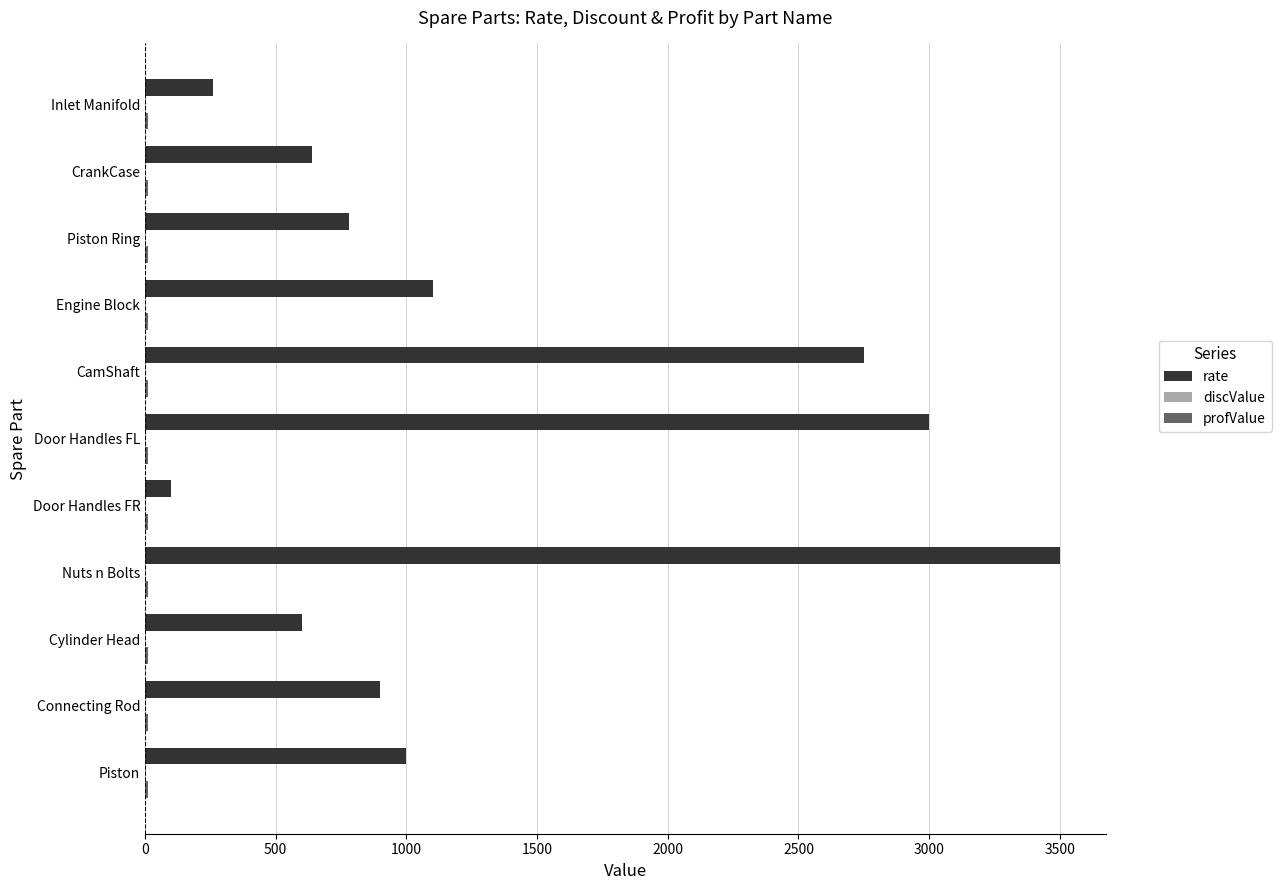

At which category is the sum across all series the highest?

Nuts n Bolts